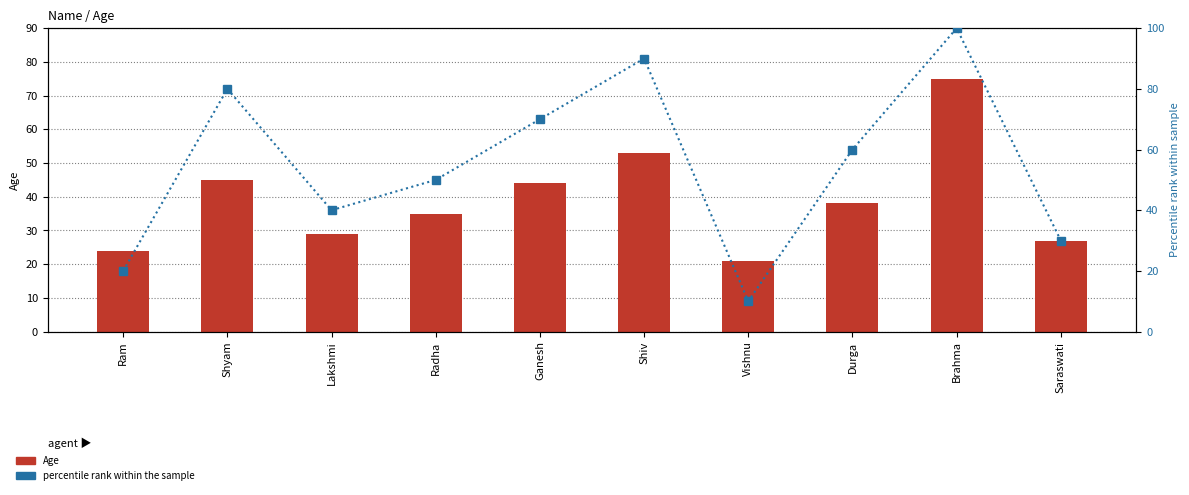

What is the difference between the second highest and second lowest values in the Age series?

29